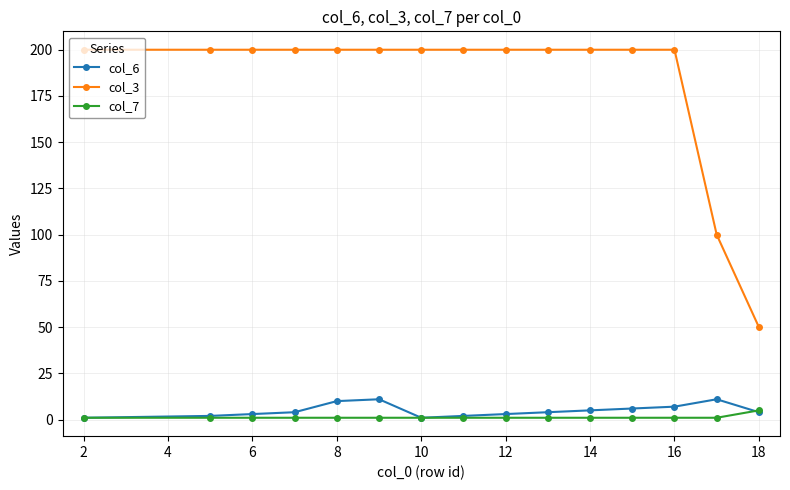

At how many categories does at least one series exceed 107?

13